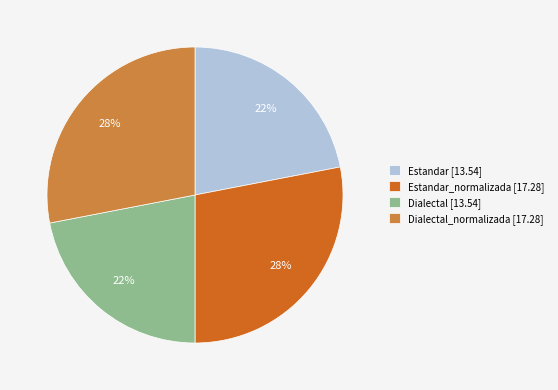

How many slices are in this pie chart?

4